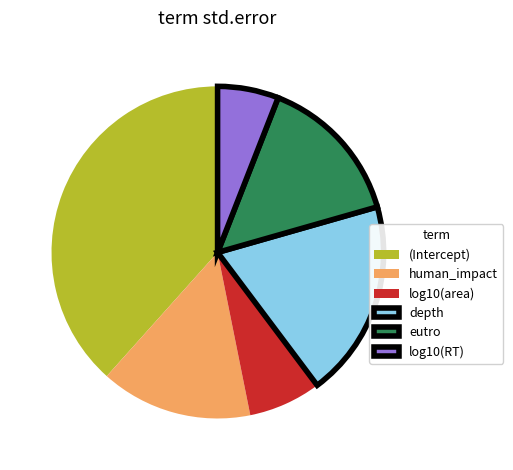

Do log10(area) and depth together represent more than half of the pie?

No